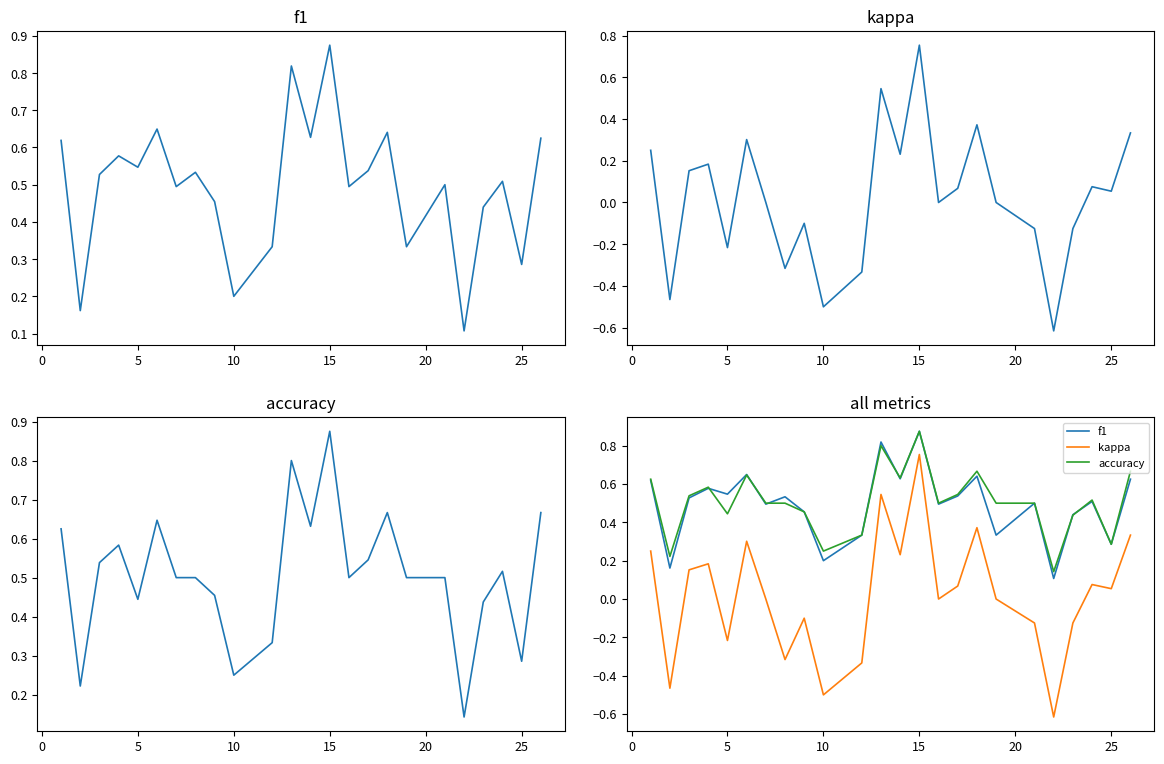

What is the smallest value displayed?

-0.6